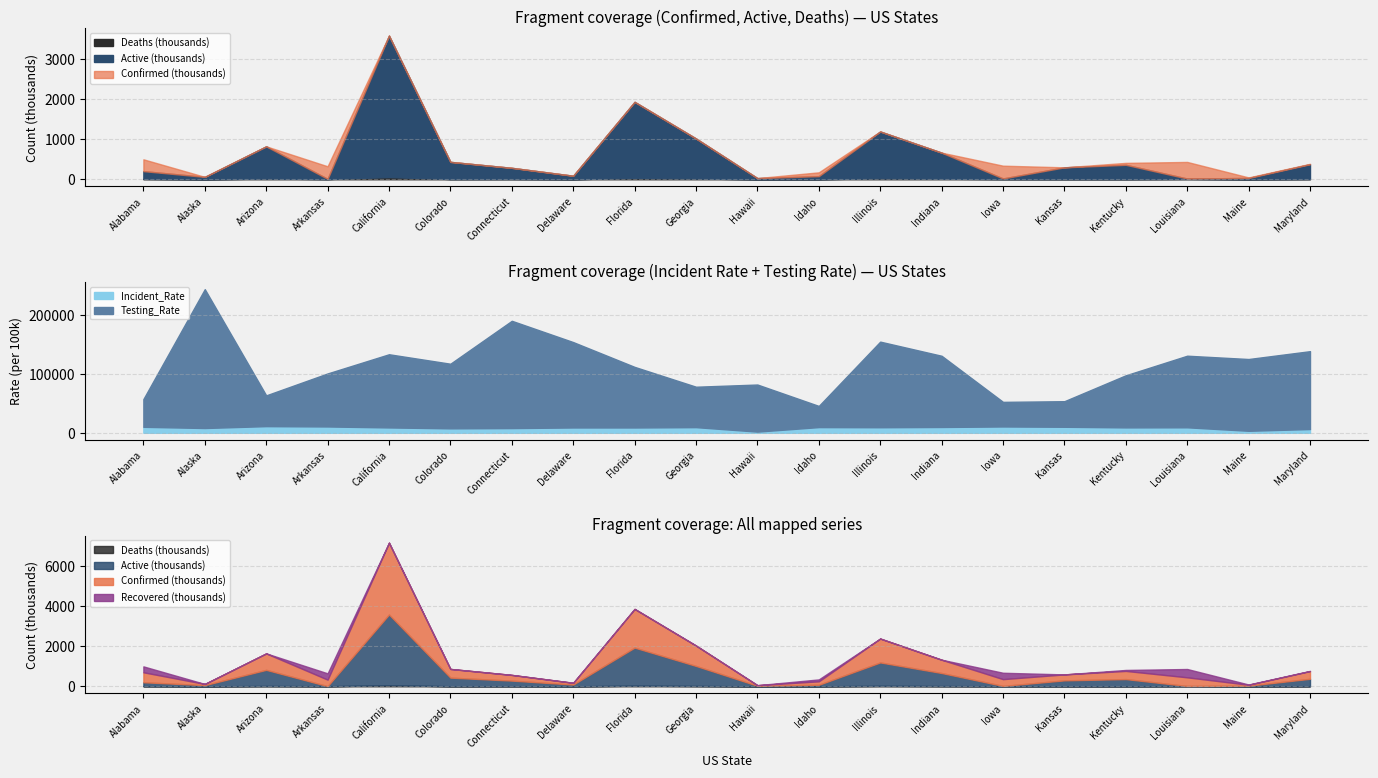

Which series changed the most between California and Hawaii?

Confirmed